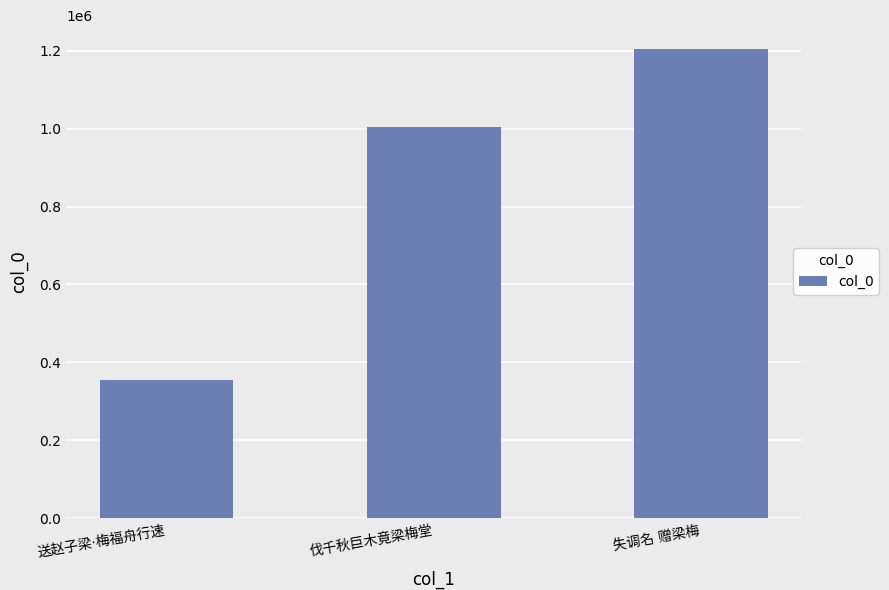

How many data points does each series have?

3